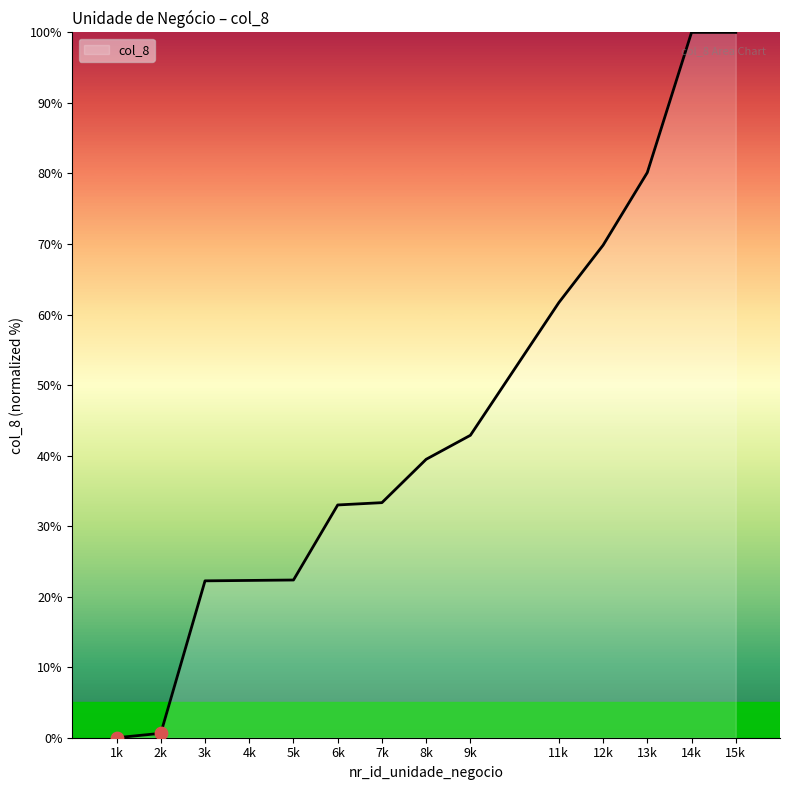

What is the ratio of the value at 7k to the value at 9k?

0.8